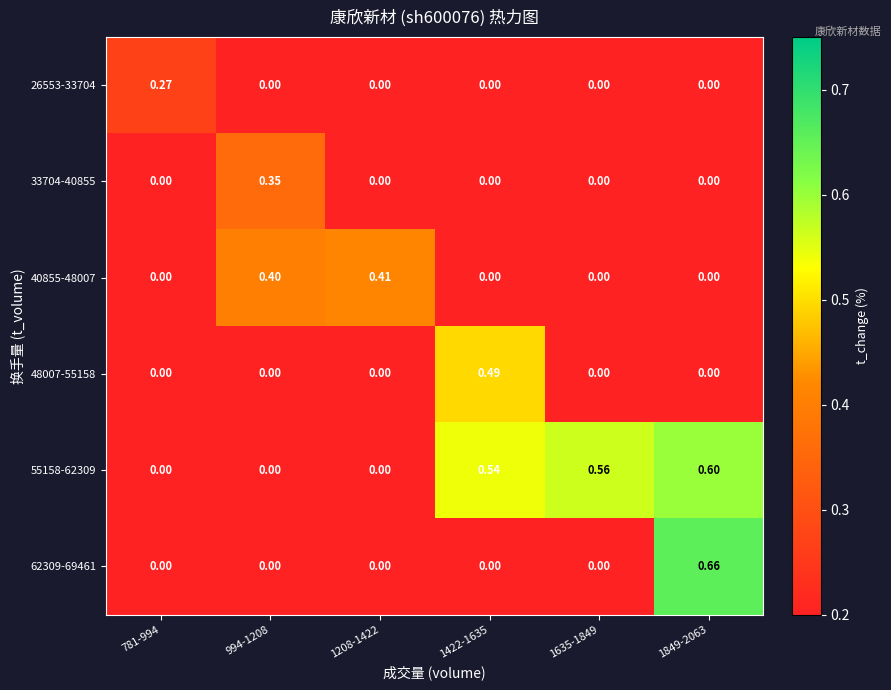

Between 1422-1635 and 1635-1849, which series saw the biggest shift?

48007-55158